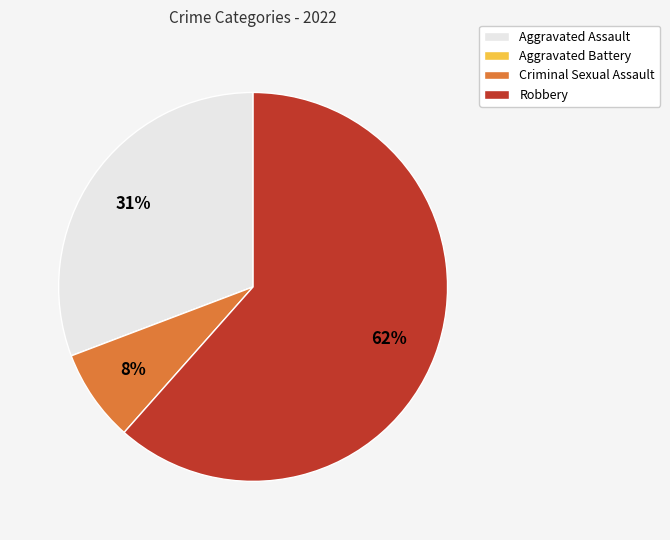

Which category has the biggest portion of the pie?

Robbery